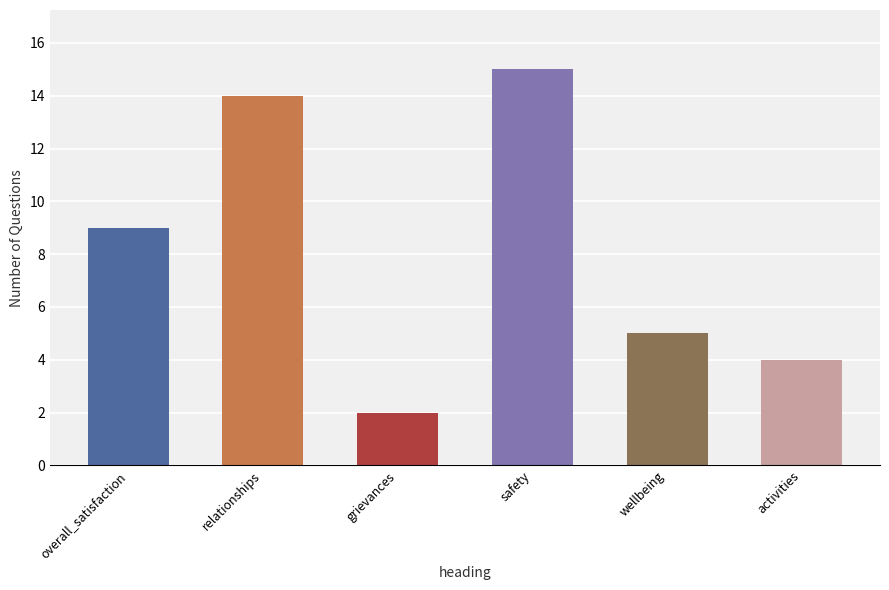

Does the chart contain any negative values?

No